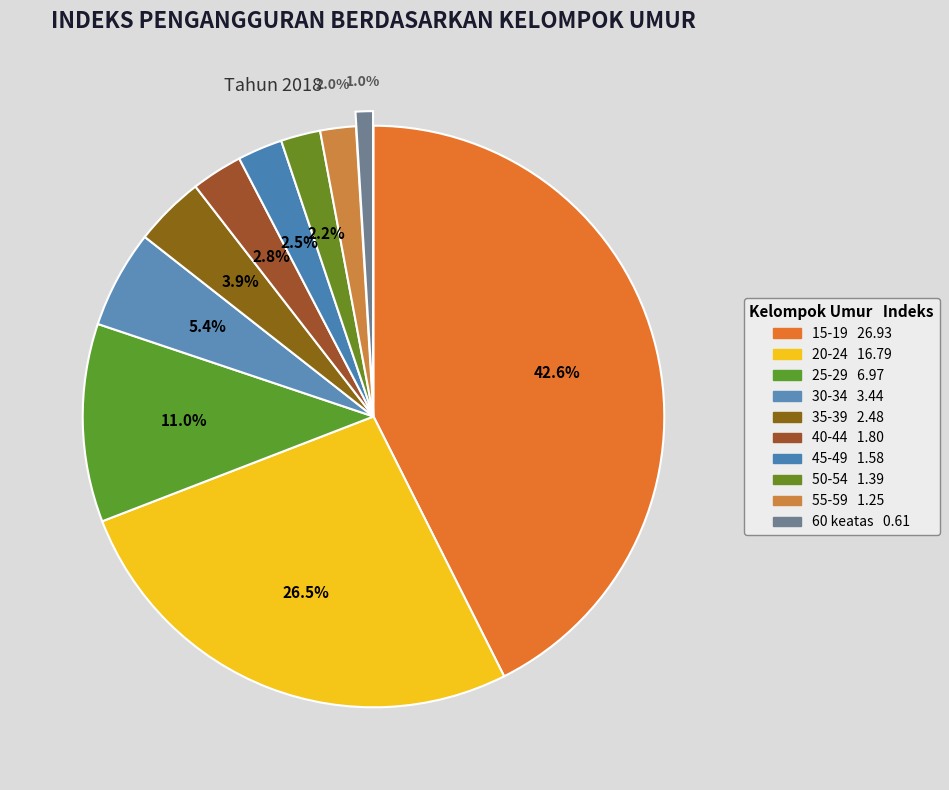

Rank the categories by value from lowest to highest.

60 keatas, 55-59, 50-54, 45-49, 40-44, 35-39, 30-34, 25-29, 20-24, 15-19